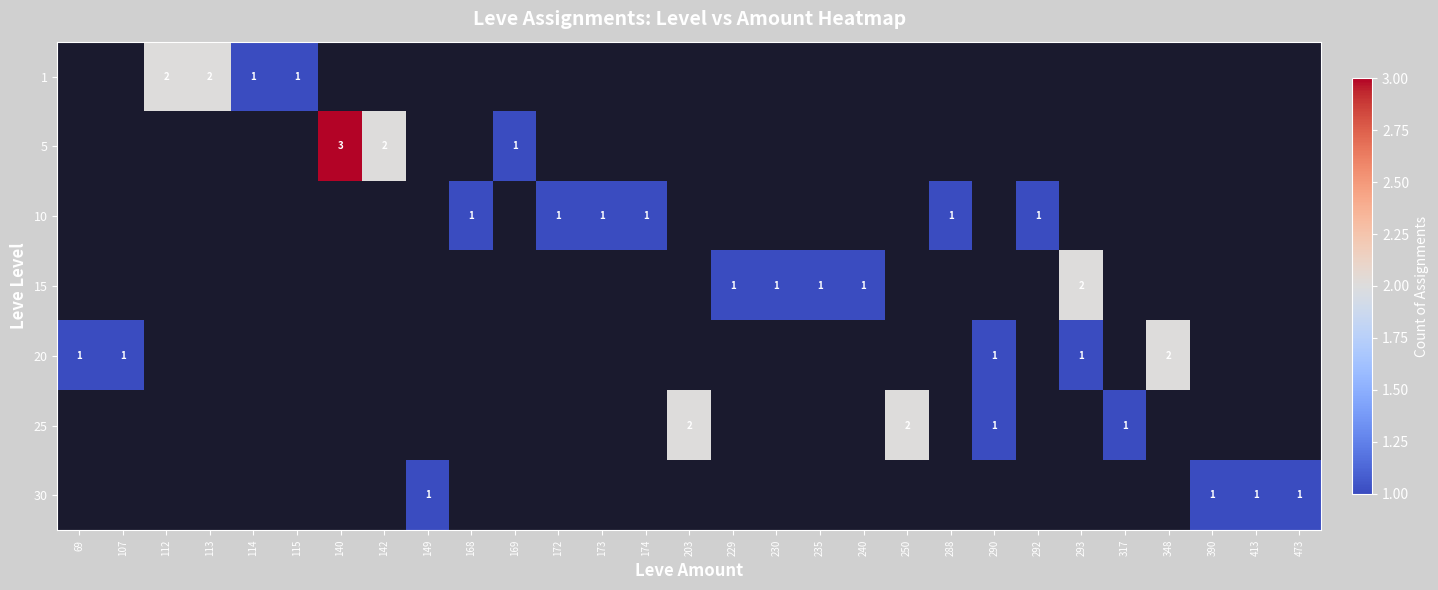

Which category has the highest value across all series?

140